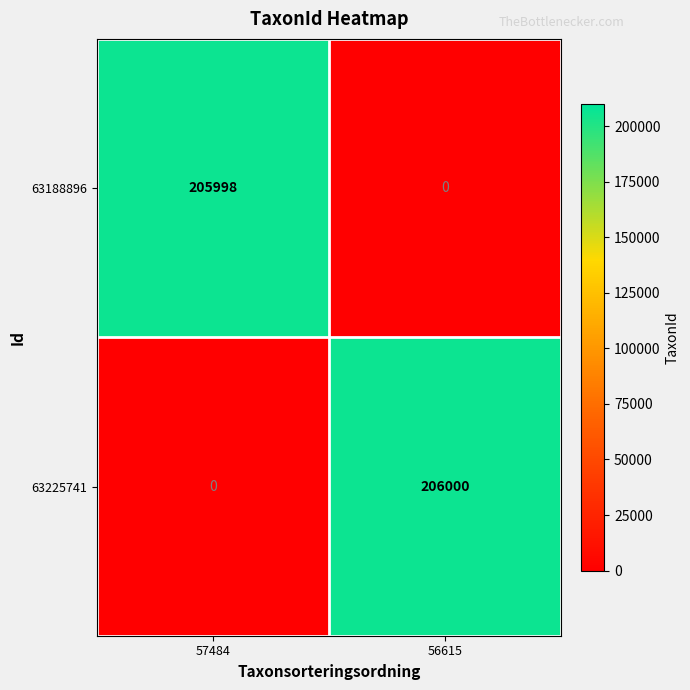

What is the average value of the 63225741 series?

103000